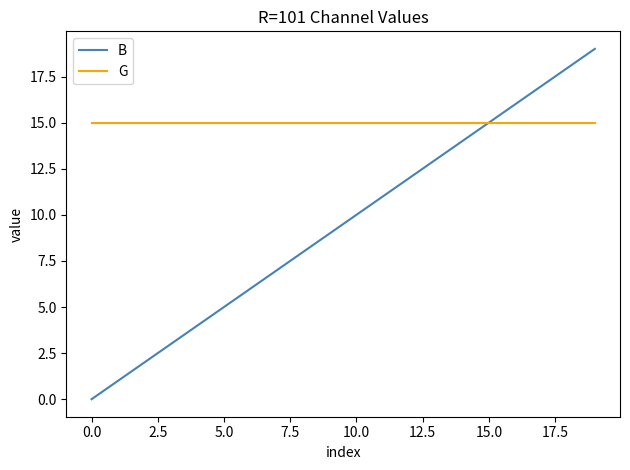

What is the highest value of the B series?

19